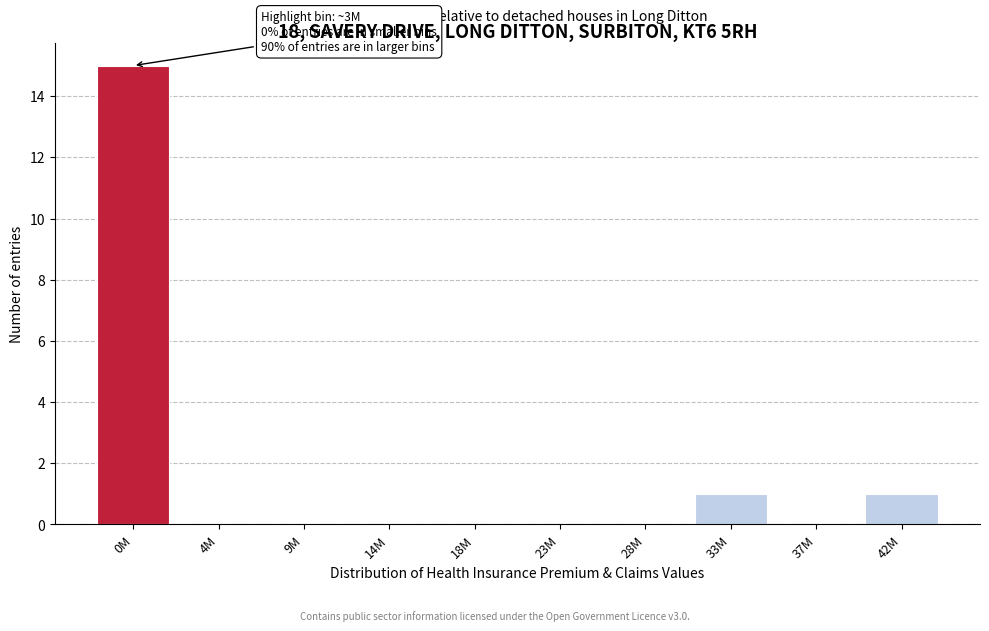

Reading left to right, what are all the values shown in this chart?

0M=15	4M=0	9M=0	14M=0	18M=0	23M=0	28M=0	33M=1	37M=0	42M=1